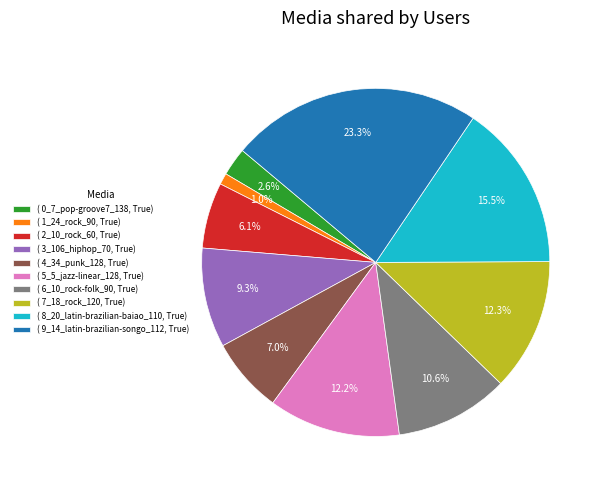

Which slice is the smallest?

( 1_24_rock_90, True)